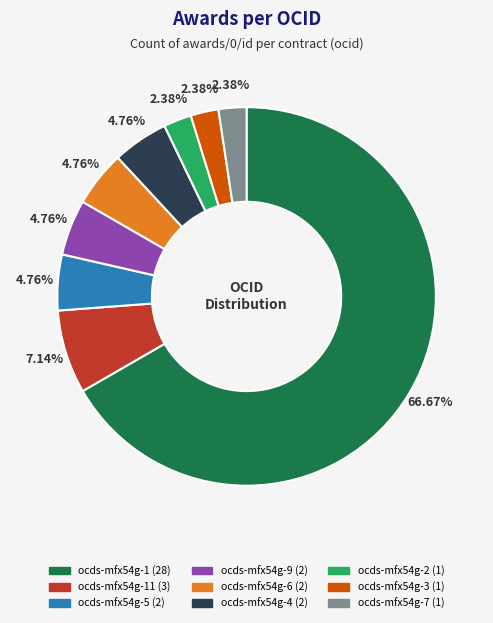

Is there any slice that represents more than half of the pie?

Yes